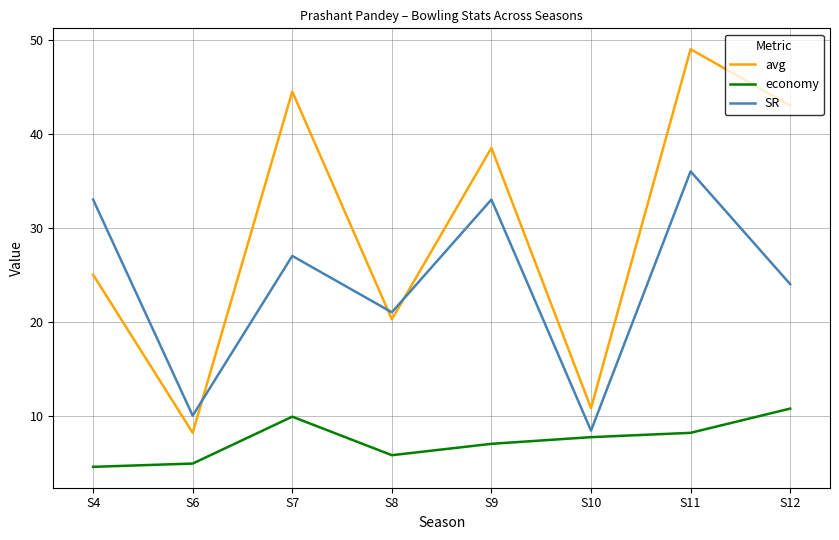

Rank the series by their maximum value, from lowest to highest.

economy, SR, avg